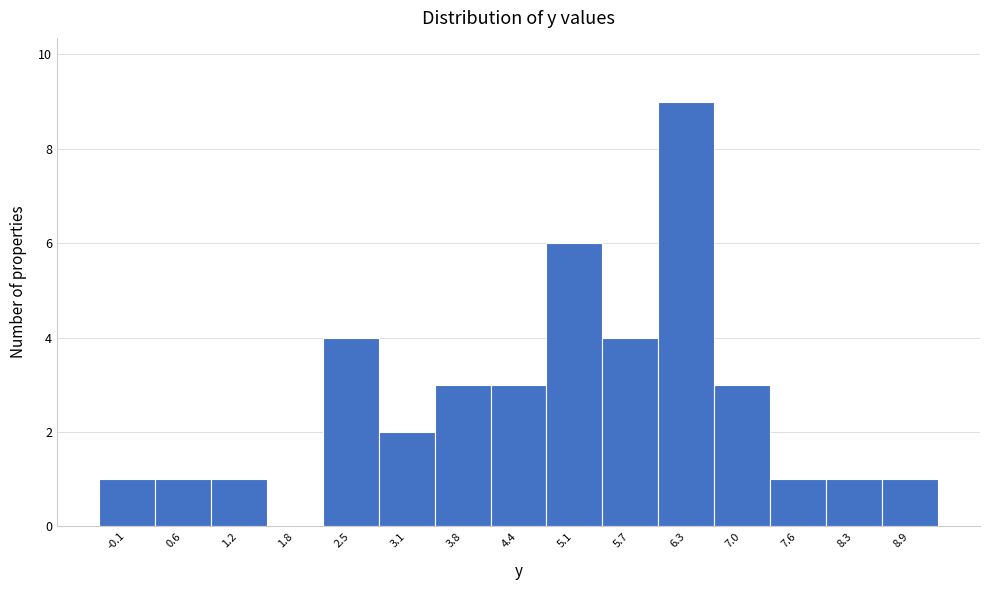

Reading right to left, extract all data points from this chart.

8.9=1	8.3=1	7.6=1	7.0=3	6.3=9	5.7=4	5.1=6	4.4=3	3.8=3	3.1=2	2.5=4	1.8=0	1.2=1	0.6=1	-0.1=1